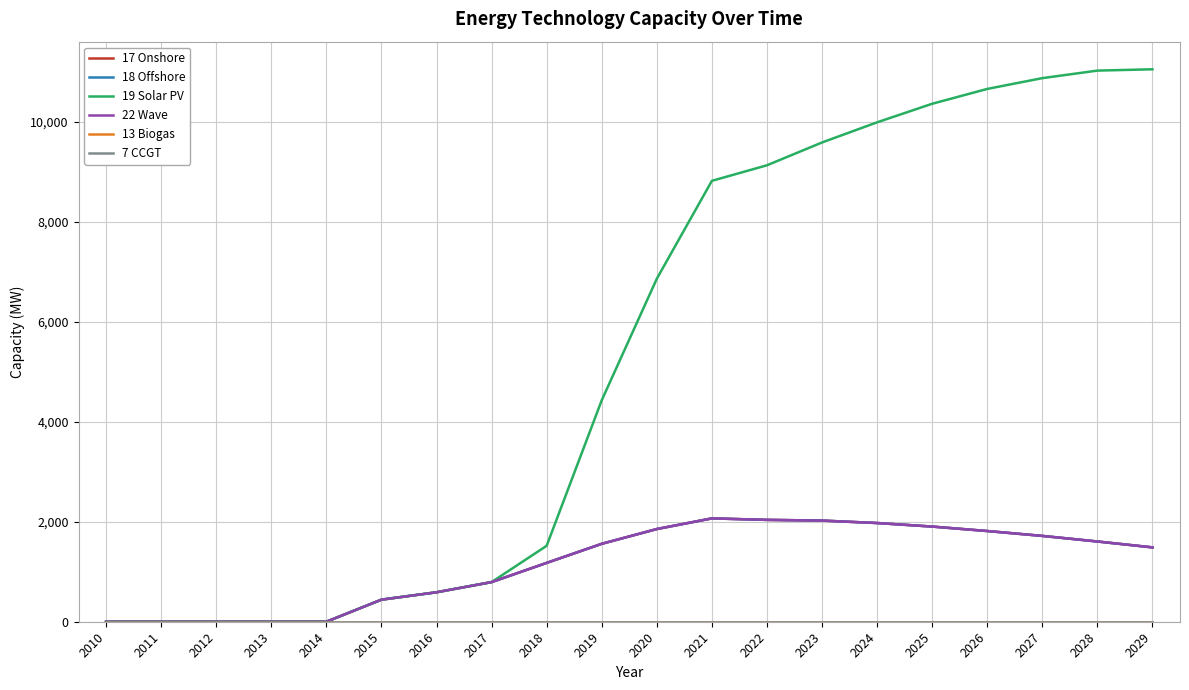

True or false: 19 Solar PV and 22 Wave cross at least once.

False